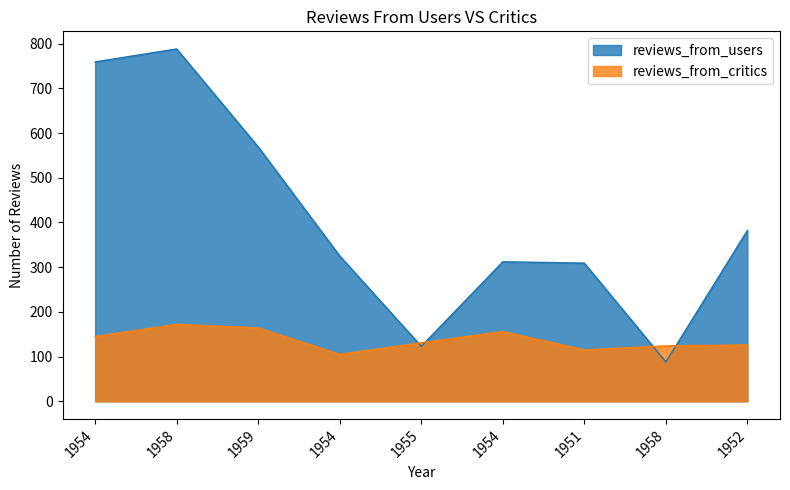

After their last crossing, which series has the higher values: reviews_from_users or reviews_from_critics?

reviews_from_users